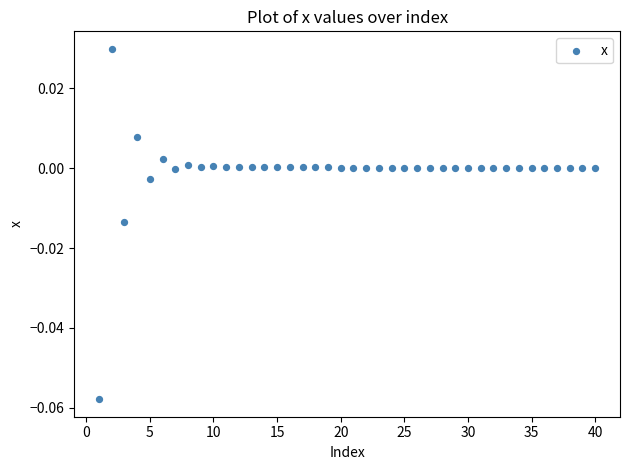

What is the range of X values (max minus min)?

39.0